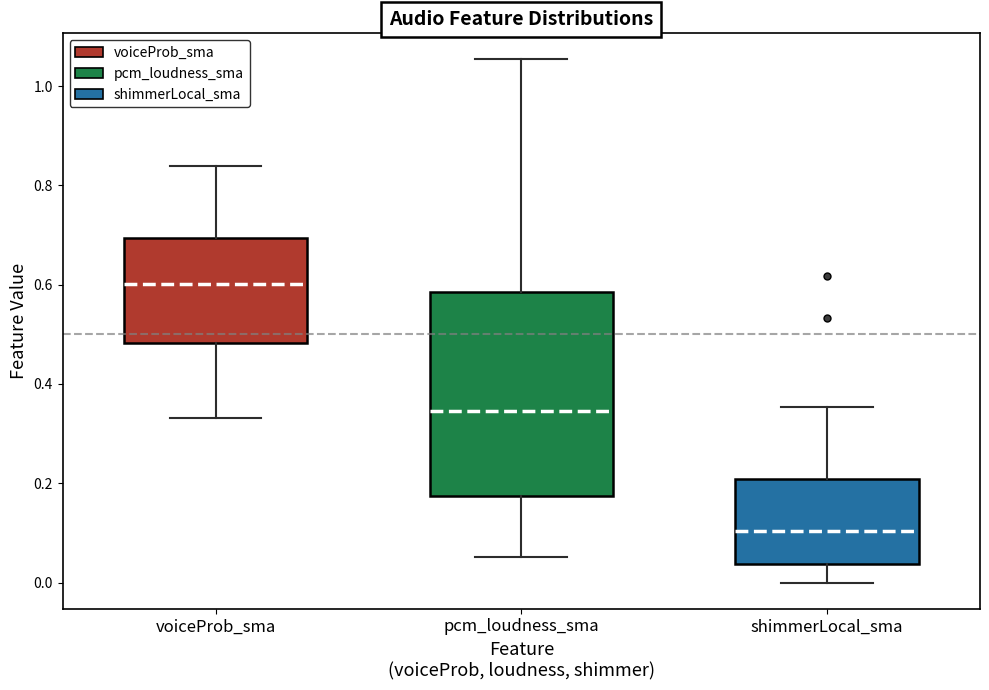

Which box has the highest median line?

voiceProb_sma